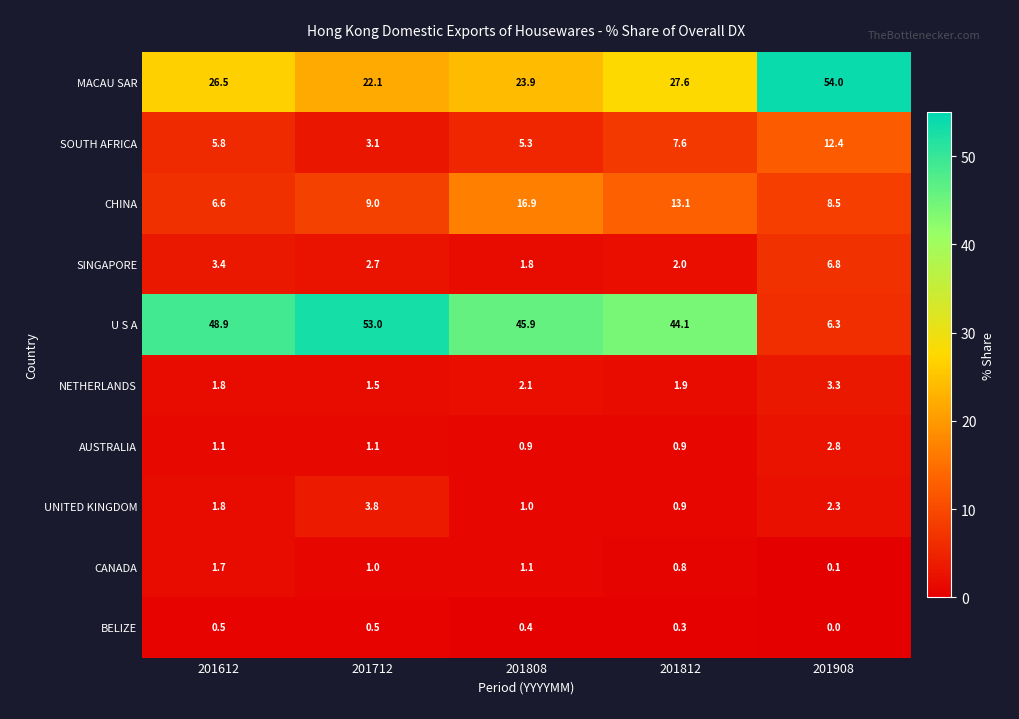

The CHINA series shows 8.5 at 201908. True or false?

True